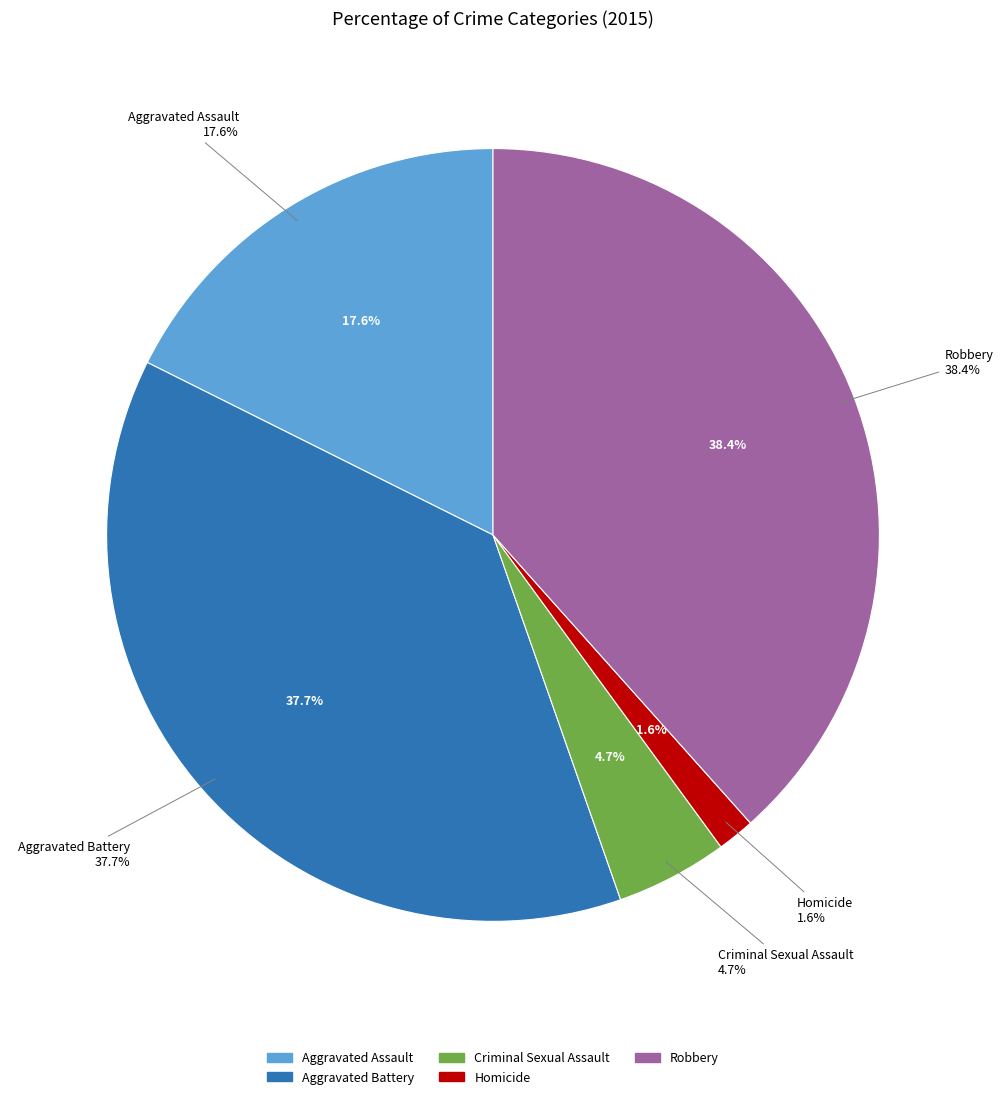

Which category has the smallest portion of the pie?

Homicide